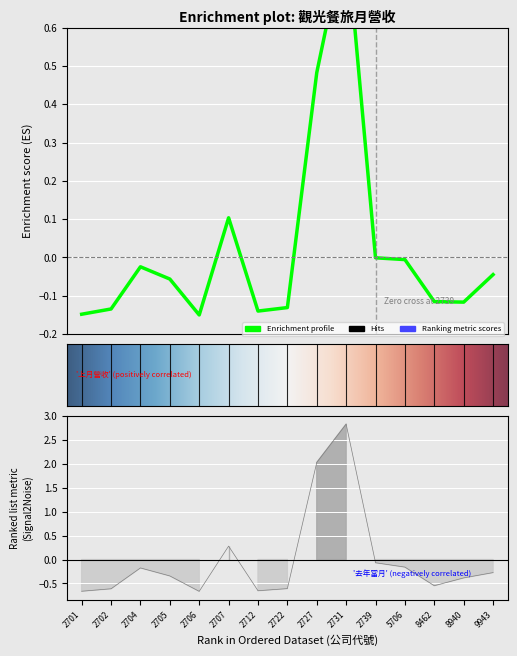

True or false: 上月營收 has more than 2 points higher than both neighbors.

True